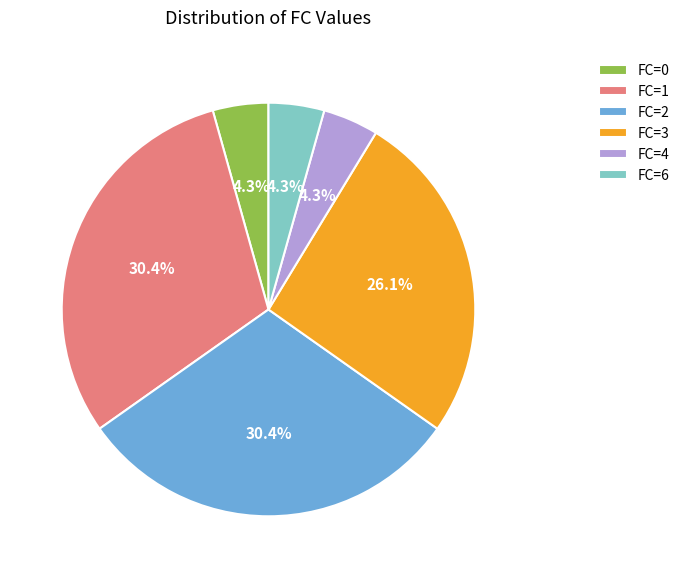

What portion of the pie excludes FC=6?

95.7%